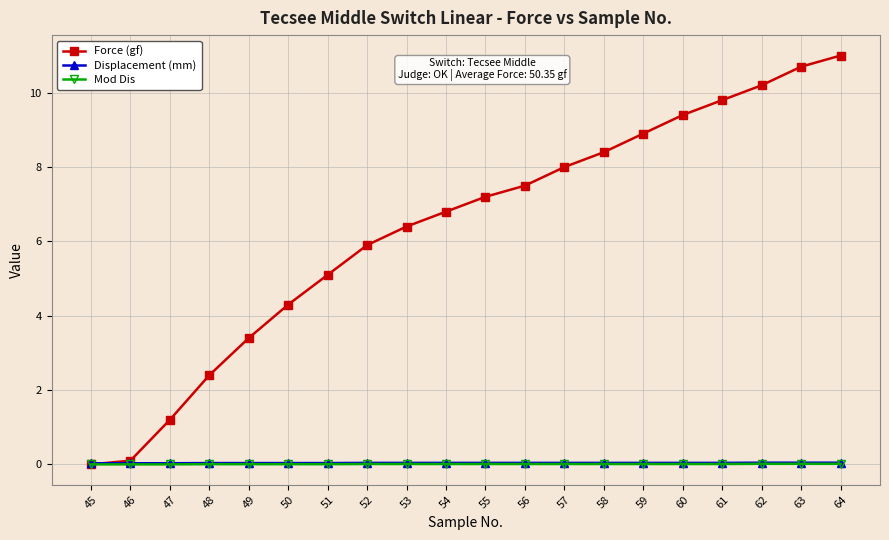

Where does the Force (gf) series first go above 7?

55